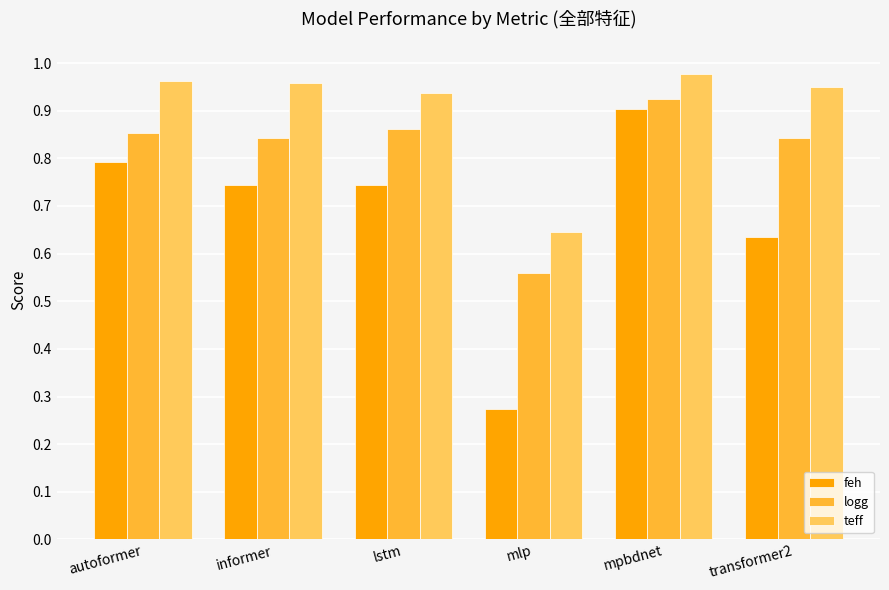

What is the sum of the logg values at transformer2 and mlp?

1.4